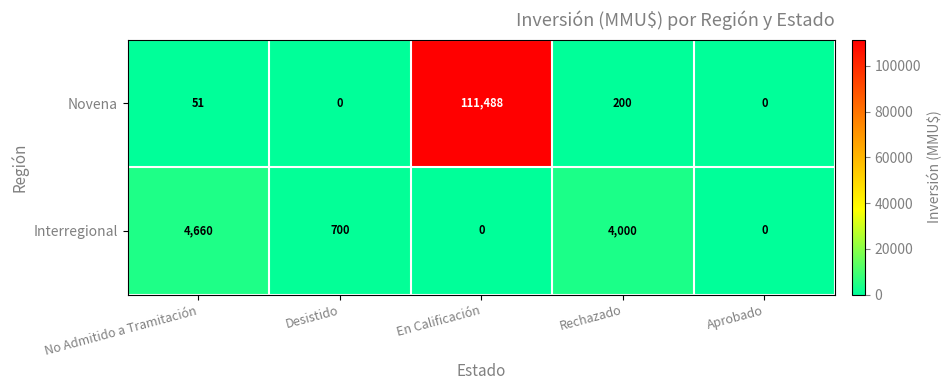

Reading left to right, transcribe all the data shown in this chart.

Novena: 51	0	111488	200	0
Interregional: 4660	700	0	4000	0